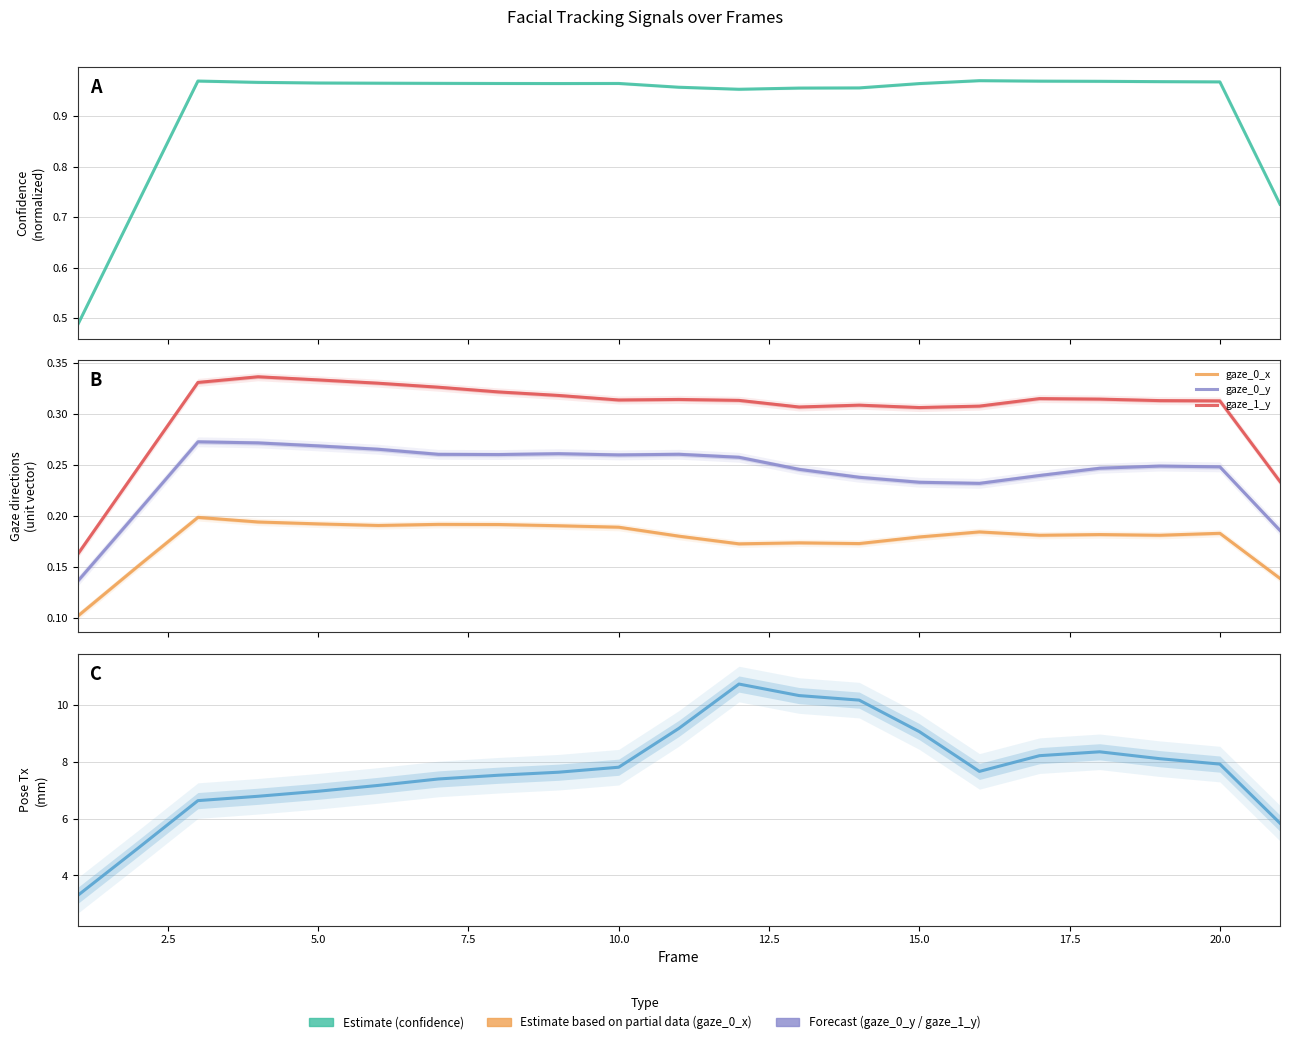

True or false: gaze_0_x has more than 0 interior local peaks.

True